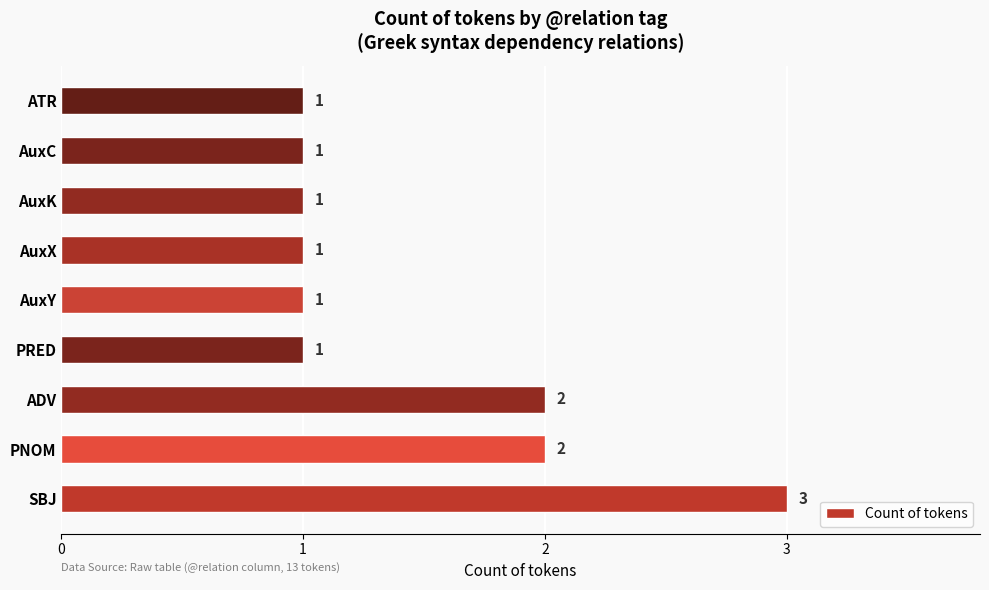

The value at AuxY is 1. True or false?

True